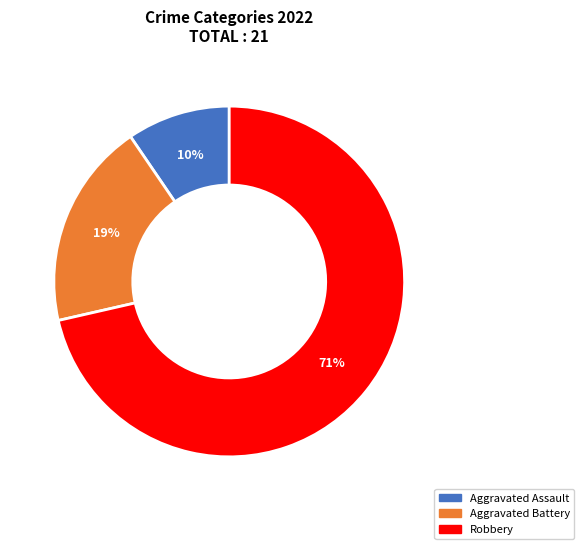

Does any single category account for the majority?

Yes